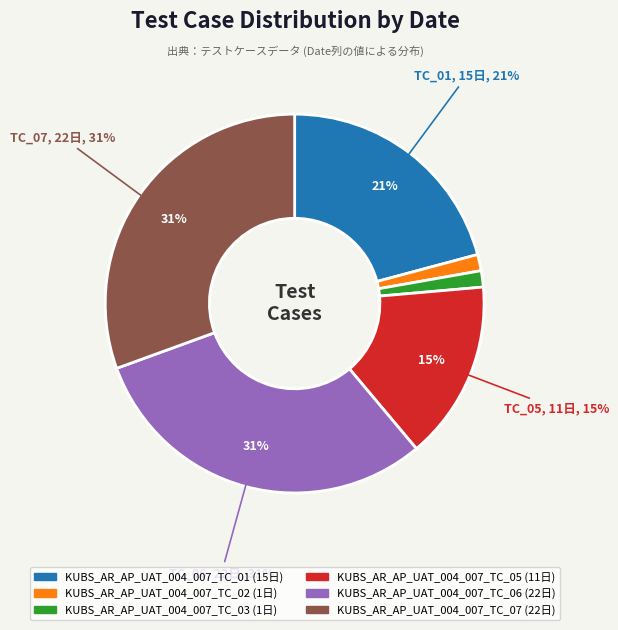

What percentage is the KUBS_AR_AP_UAT_004_007_TC_03 slice, to the nearest percent?

1%